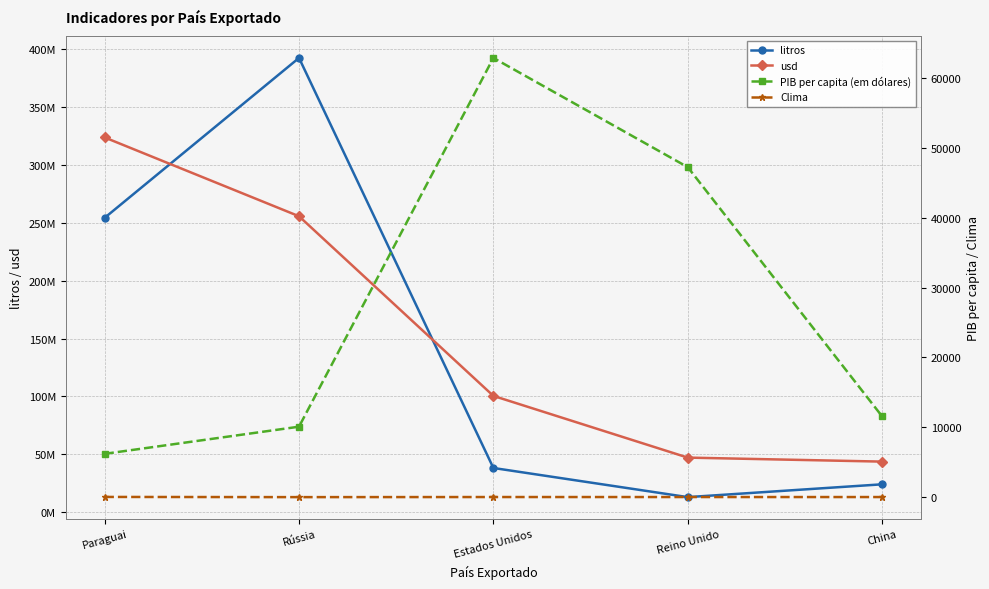

How many distinct data groups are displayed?

4